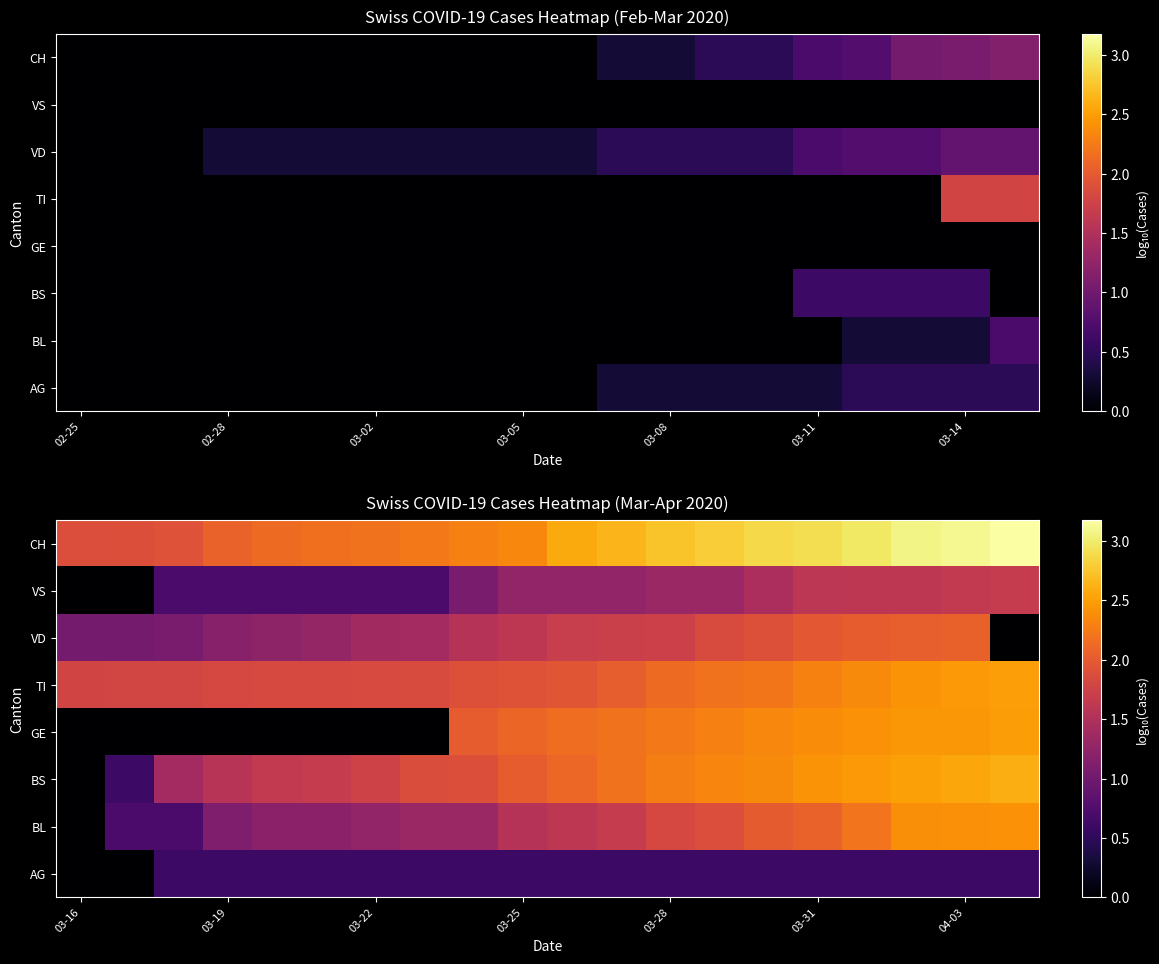

How many data points does each series have?

20